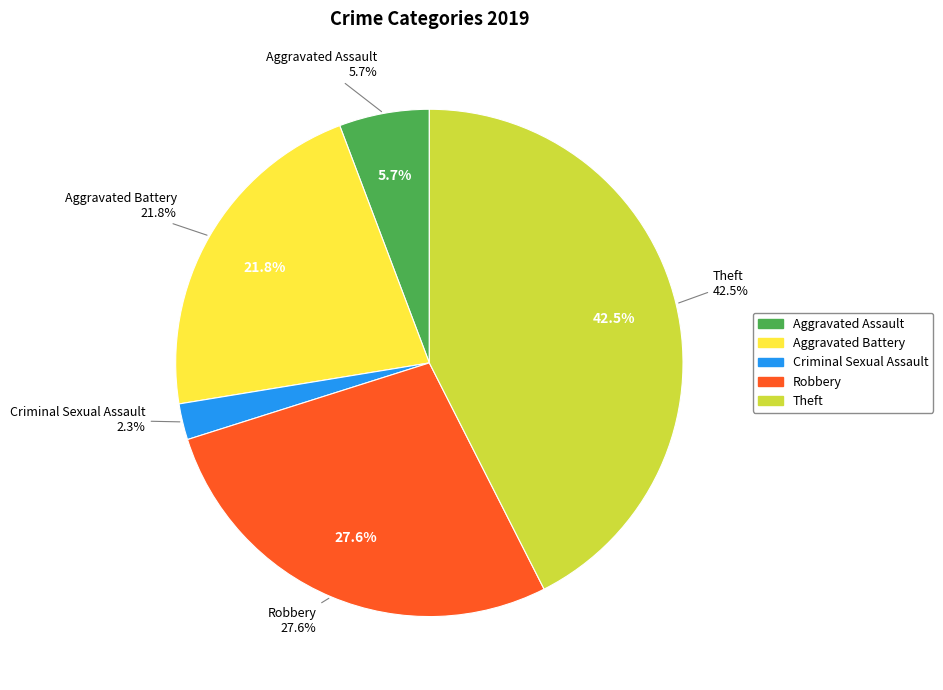

What percentage do Theft and Aggravated Assault together represent?

48.3%